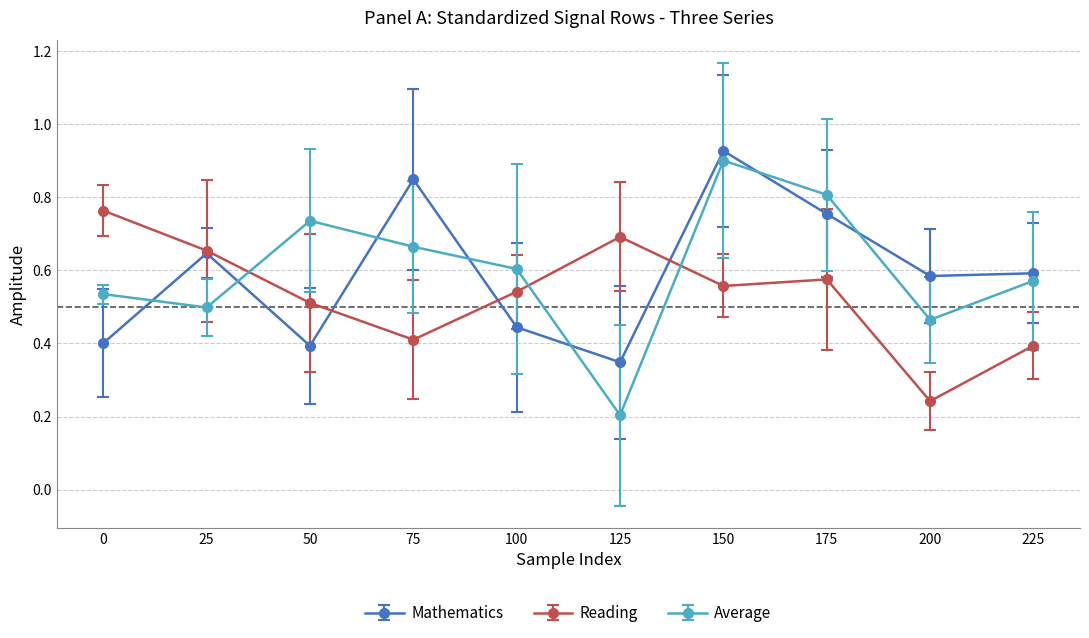

How many distinct data groups are displayed?

3